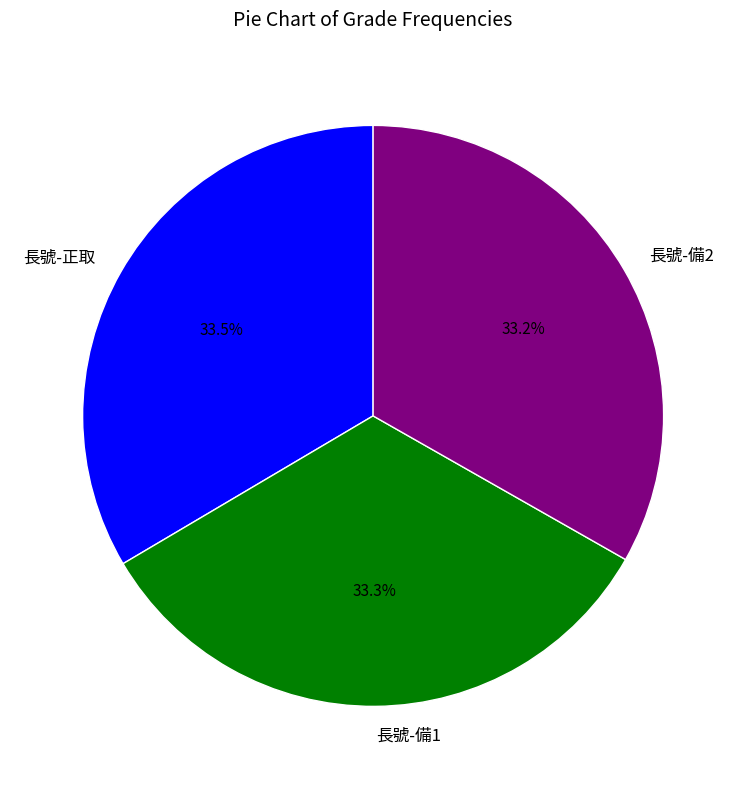

Combined, do 長號-備1 and 長號-備2 account for over 50%?

Yes